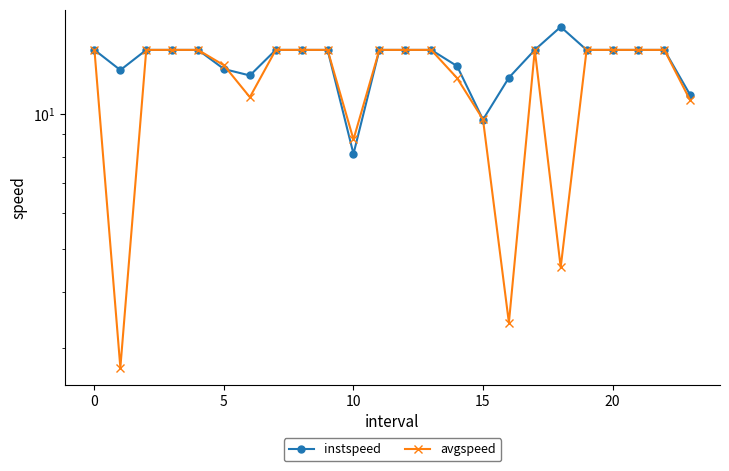

What is the approximate value of instspeed at 7?

13.9